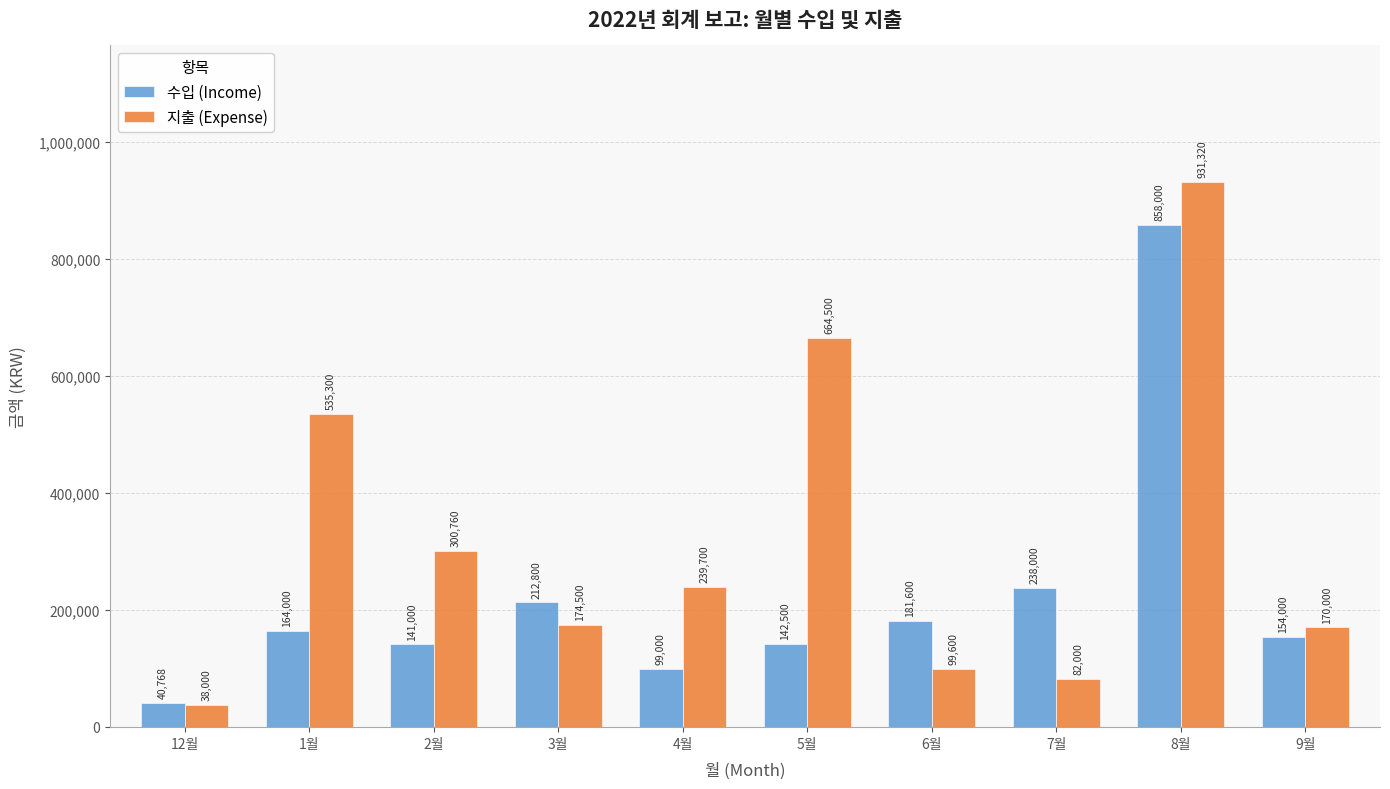

What is the label of the 5th bar from the right?

5월